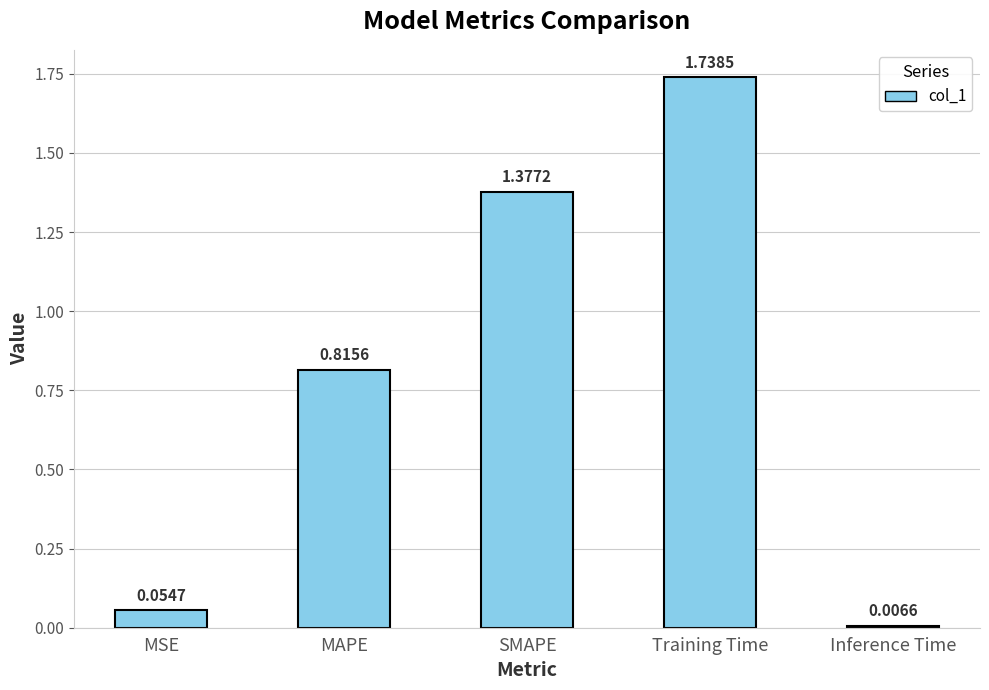

What is the label of the 4th bar from the right?

MAPE